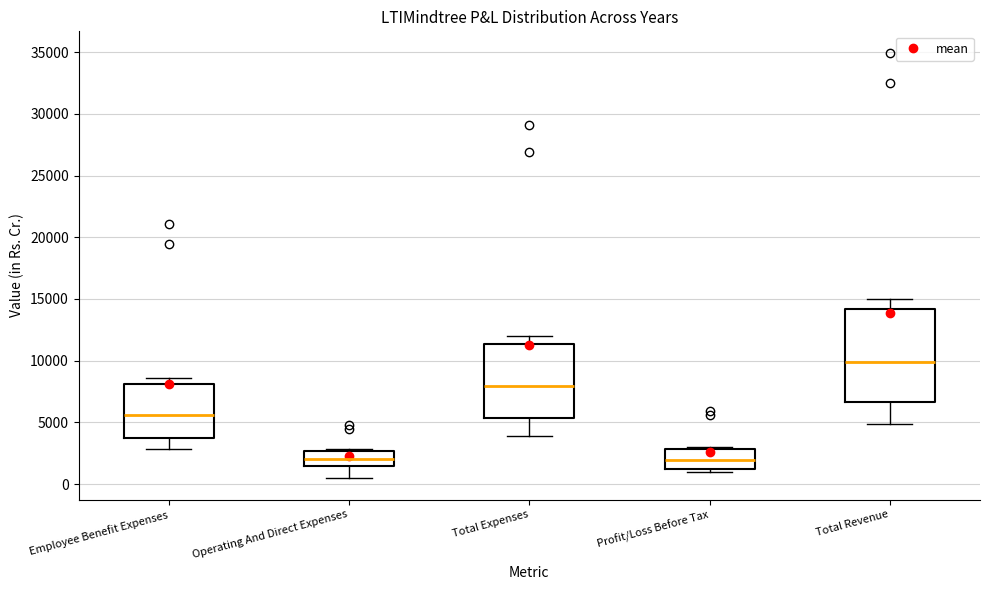

Reading left to right, read every box against the y-axis: the position of its median line, the range the box covers, and the ends of its whiskers. The values are not printed on the chart, so give them approximately, as read against the axis.

Employee Benefit Expenses: median 5500, box 3500 to 8000, whiskers 3000 to 8500
Operating And Direct Expenses: median 2000, box 1500 to 2500, whiskers 500 to 3000
Total Expenses: median 8000, box 5500 to 11500, whiskers 4000 to 12000
Profit/Loss Before Tax: median 2000, box 1500 to 3000, whiskers 1000 to 3000 (just above the box's upper edge)
Total Revenue: median 10000, box 6500 to 14000, whiskers 5000 to 15000